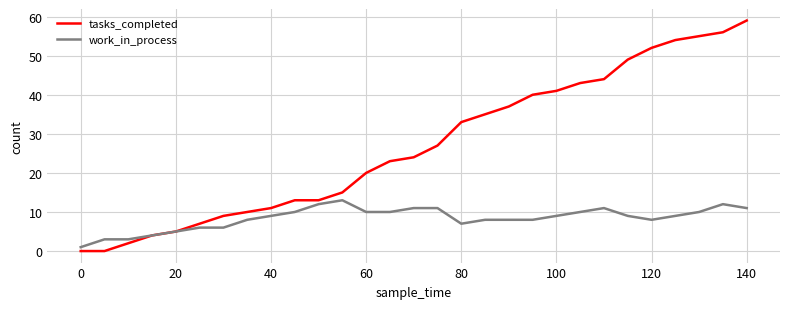

What is the maximum value shown in the chart?

59